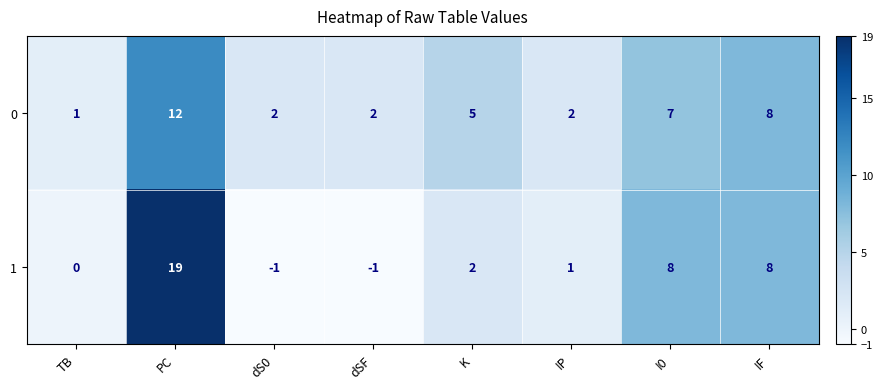

How many categories are shown in the chart?

8